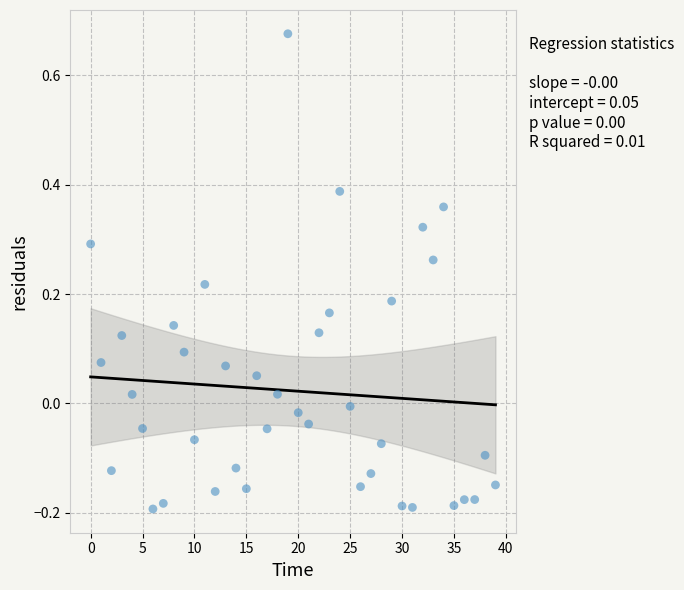

What is the range of Y values (max minus min)?

0.9